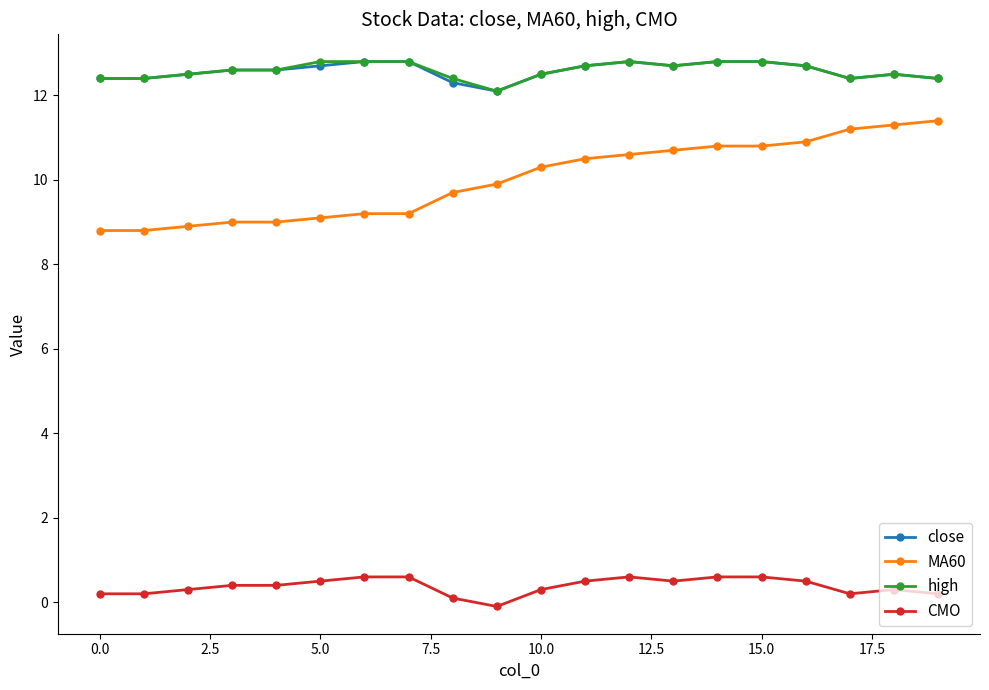

What is the value of the CMO point at the 5th from the left?

0.4